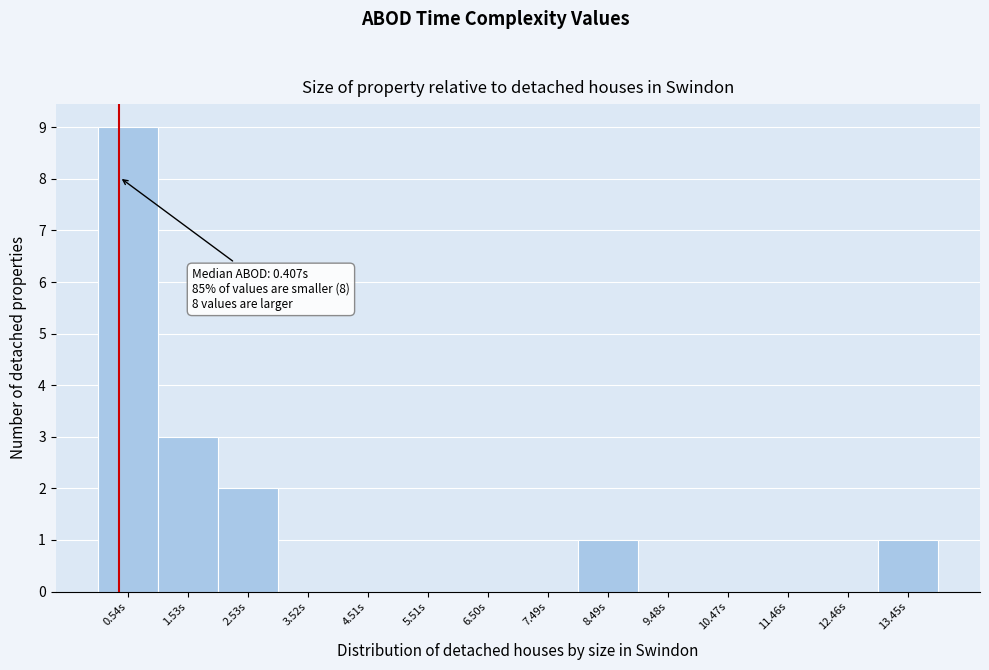

Which range on the x-axis has the tallest bar?

0.0 to 1.0